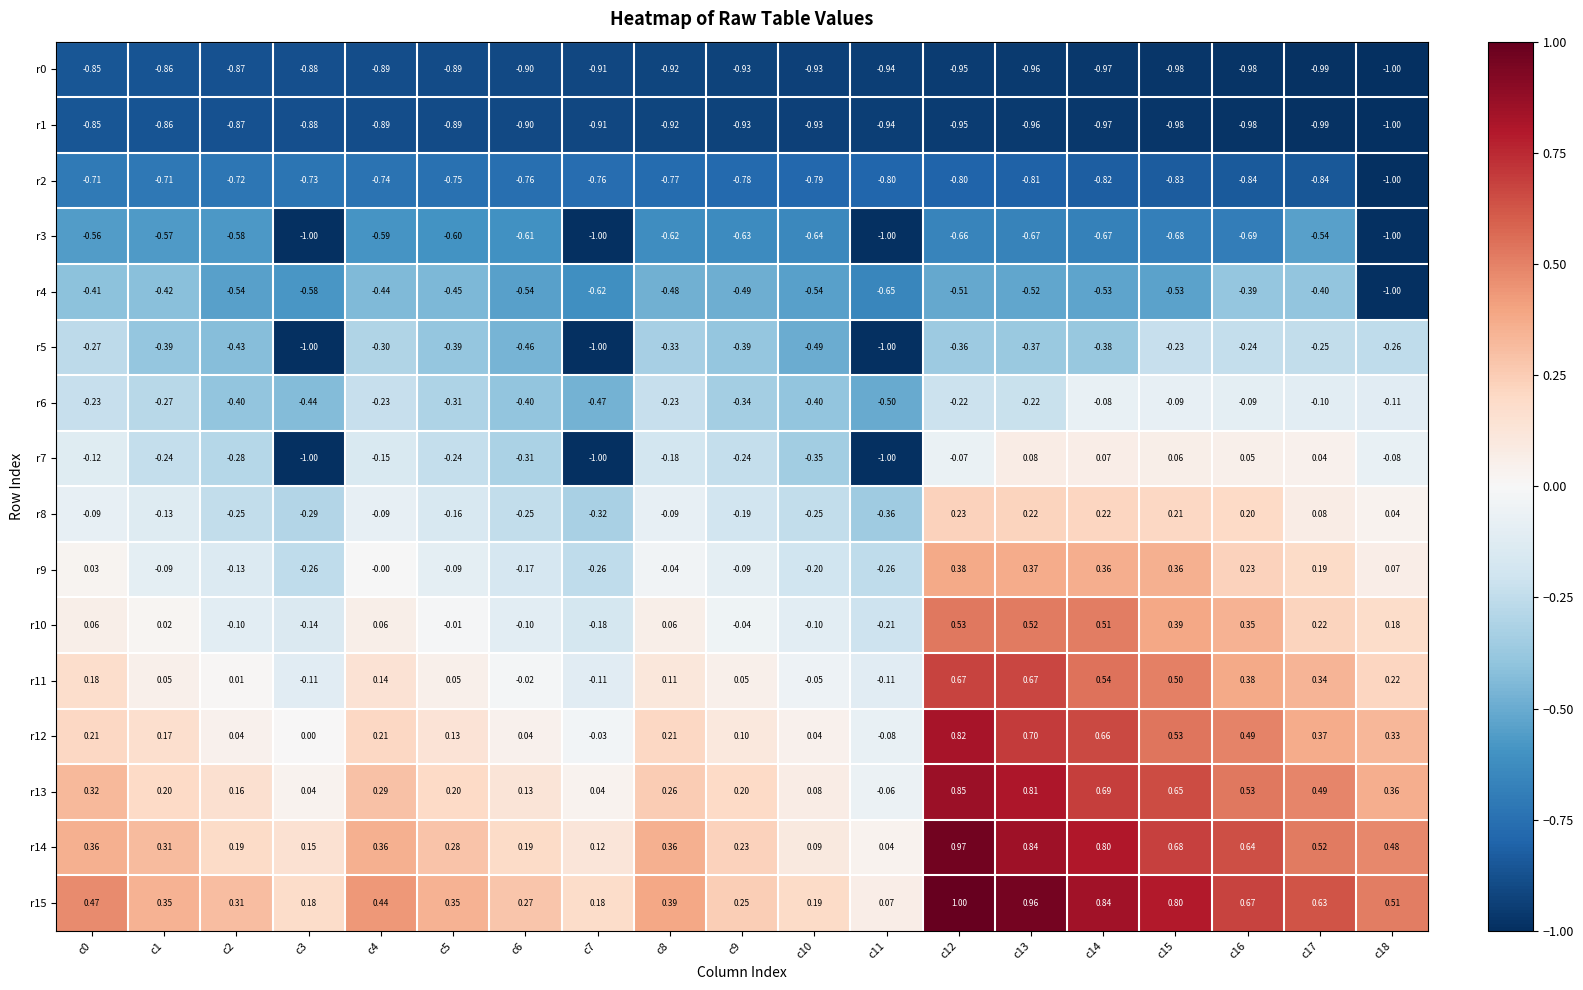

Is the value of r12 at c11 greater than the value of r9 at c10?

Yes